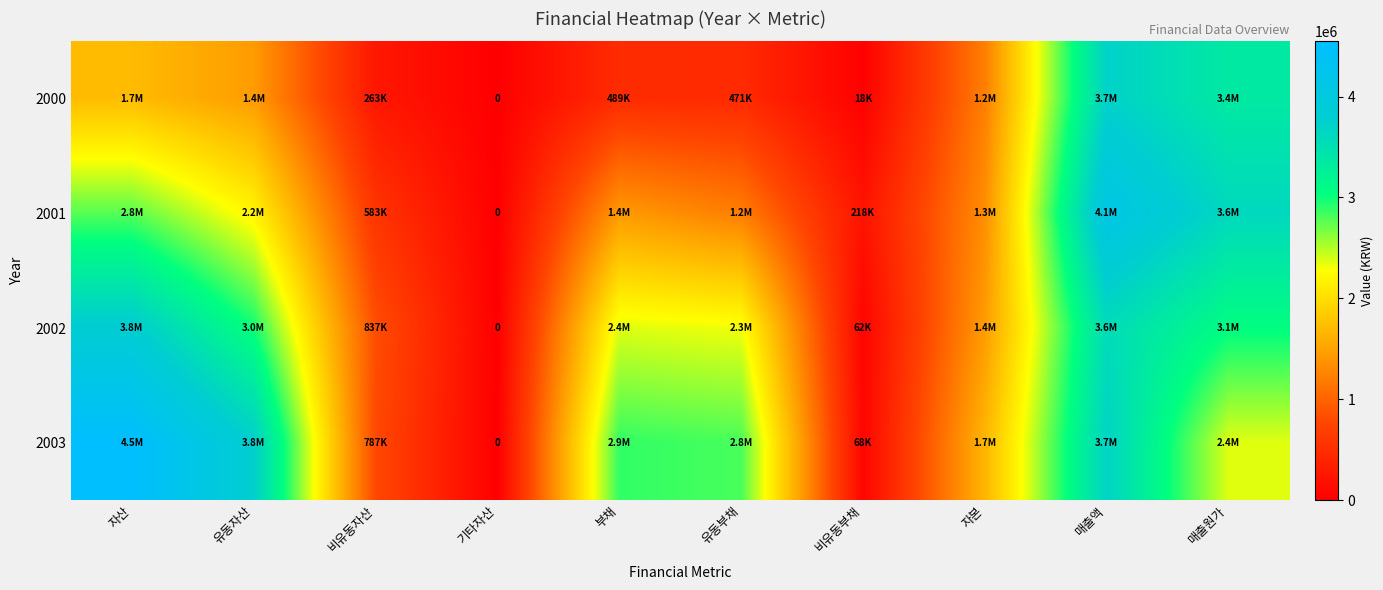

Between 자본 and 매출액, which series saw the biggest shift?

2001